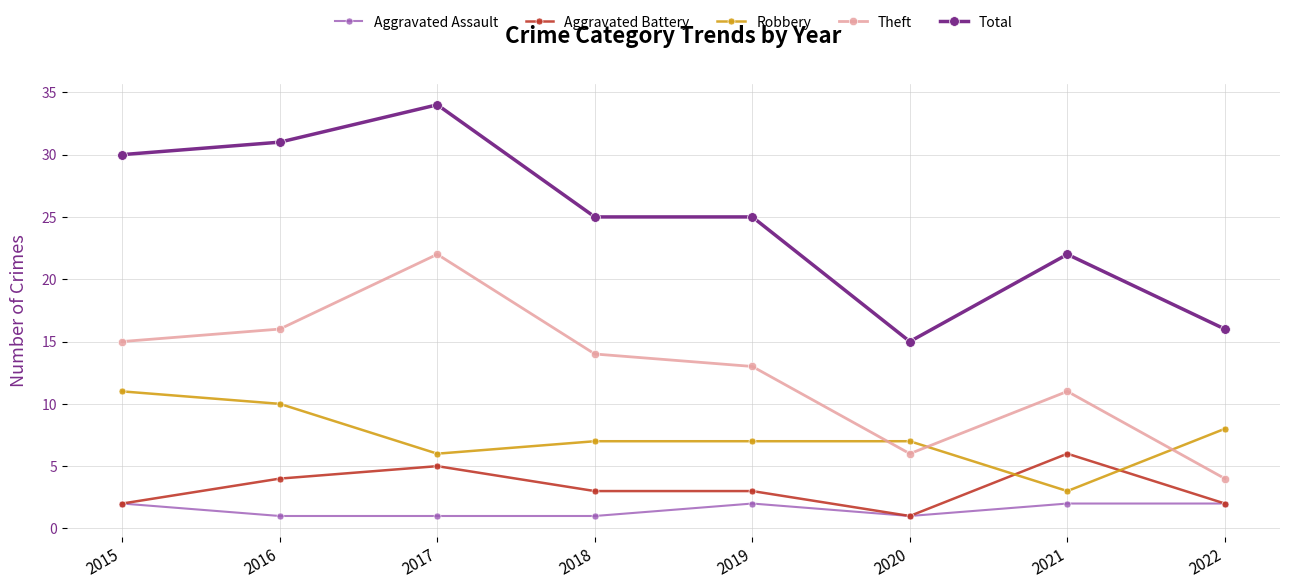

How many data points does each series have?

8